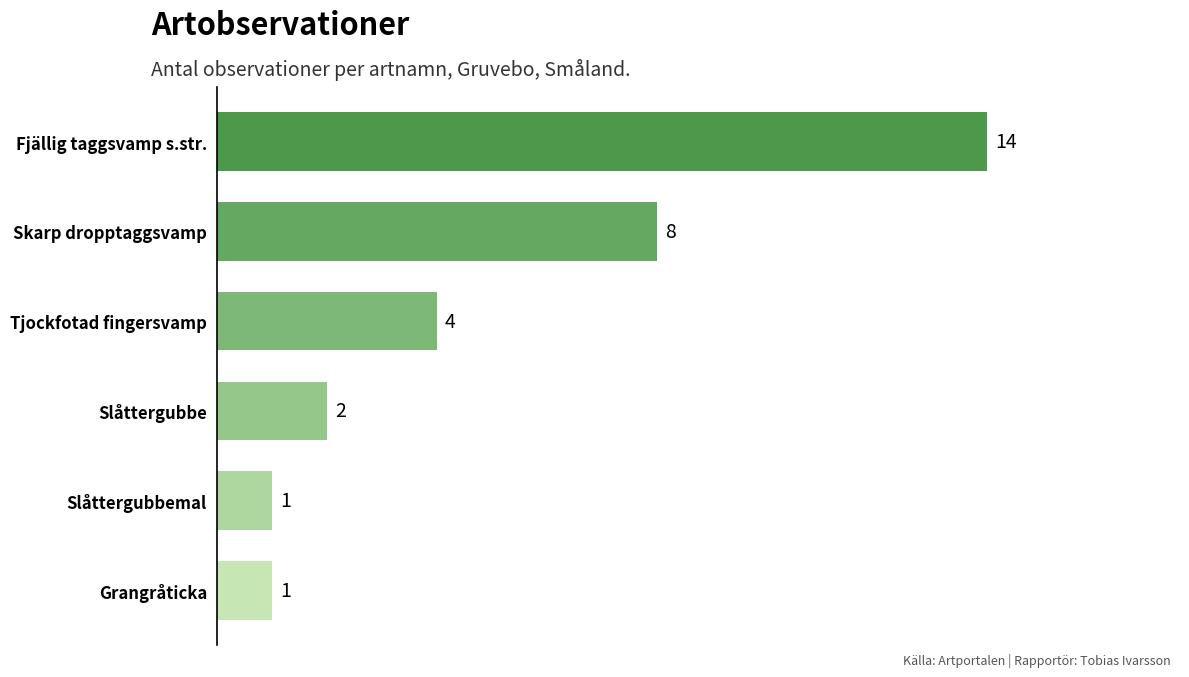

Between Skarp dropptaggsvamp and Grangråticka, which is larger?

Skarp dropptaggsvamp